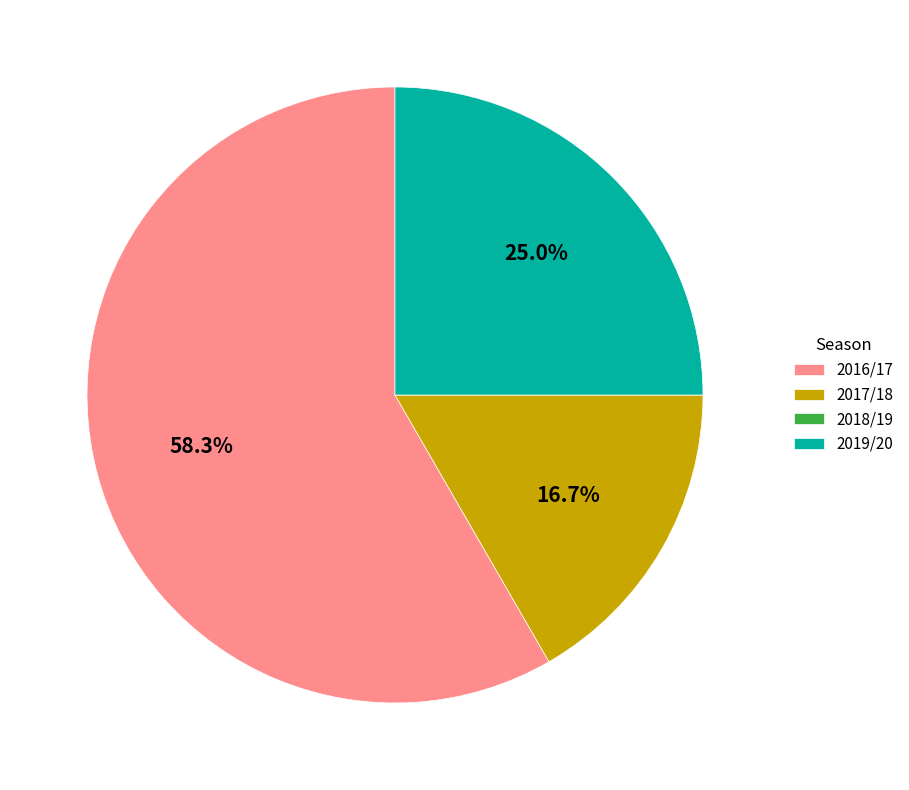

Is it true that 2019/20 is 25% of the pie?

True